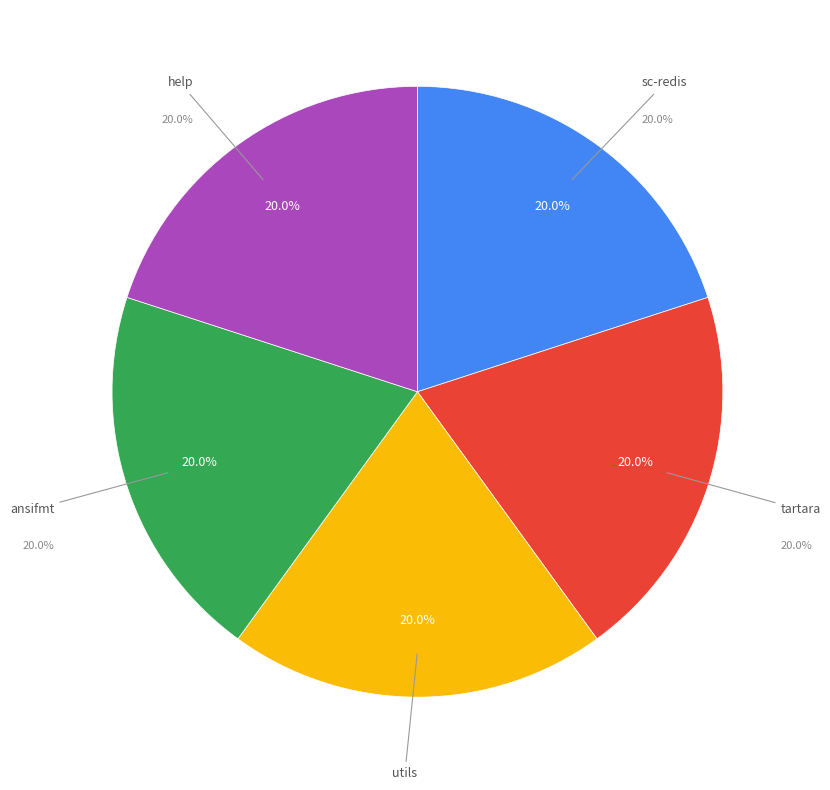

Is there a majority slice in this chart?

No